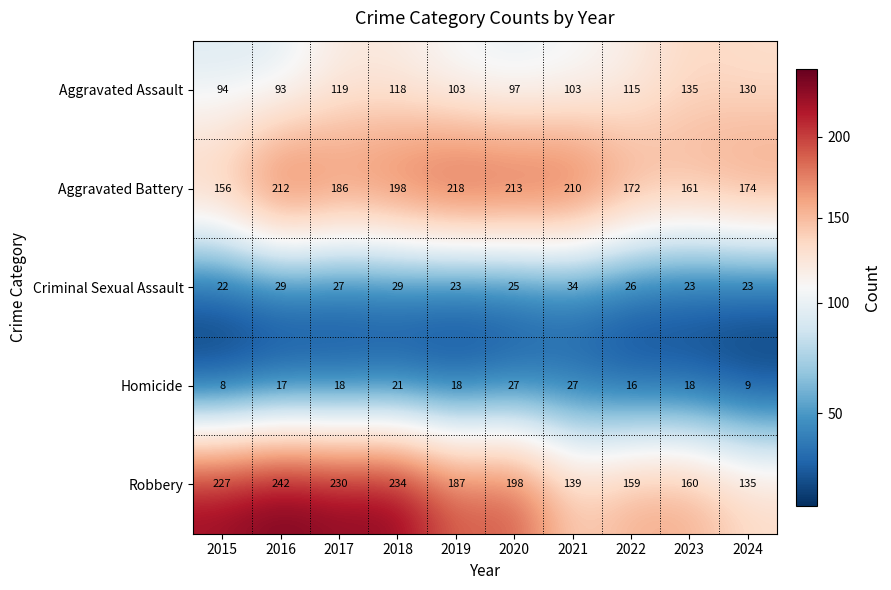

The Homicide series shows 17 at 2016. True or false?

True